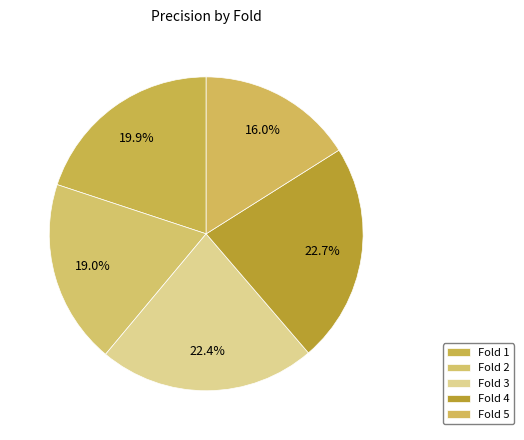

What is the smallest slice in the pie chart?

Fold 5